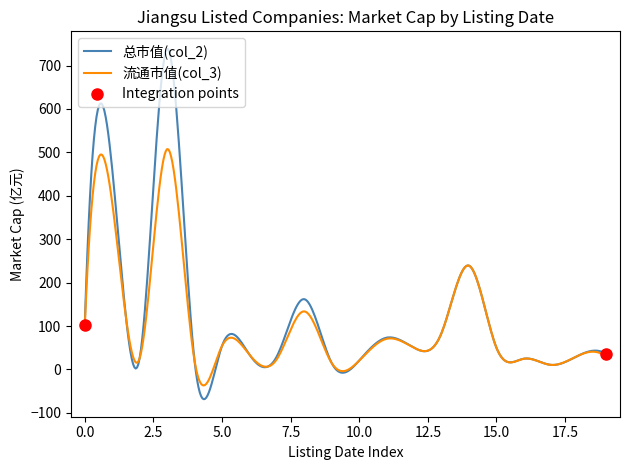

True or false: 总市值(col_2) has a value of 14.5 at 1995-11-28.

True